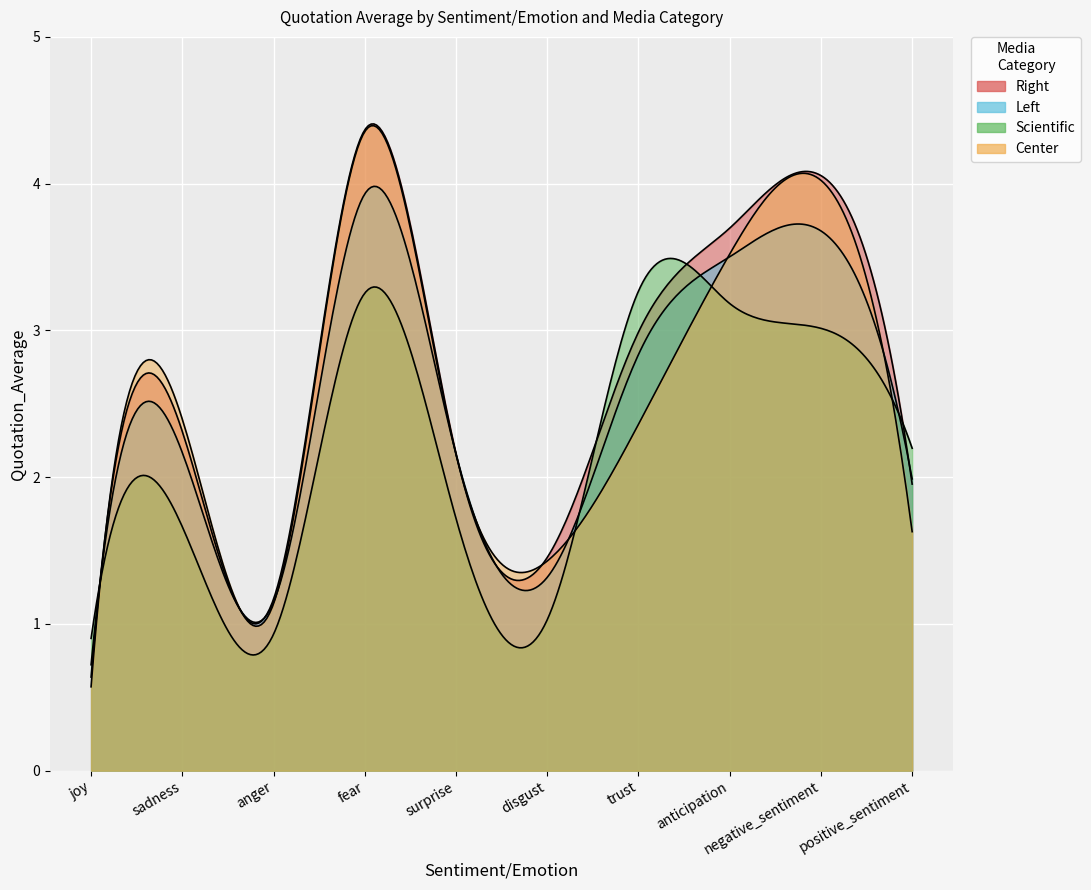

At which category does Left reach its first local valley?

anger